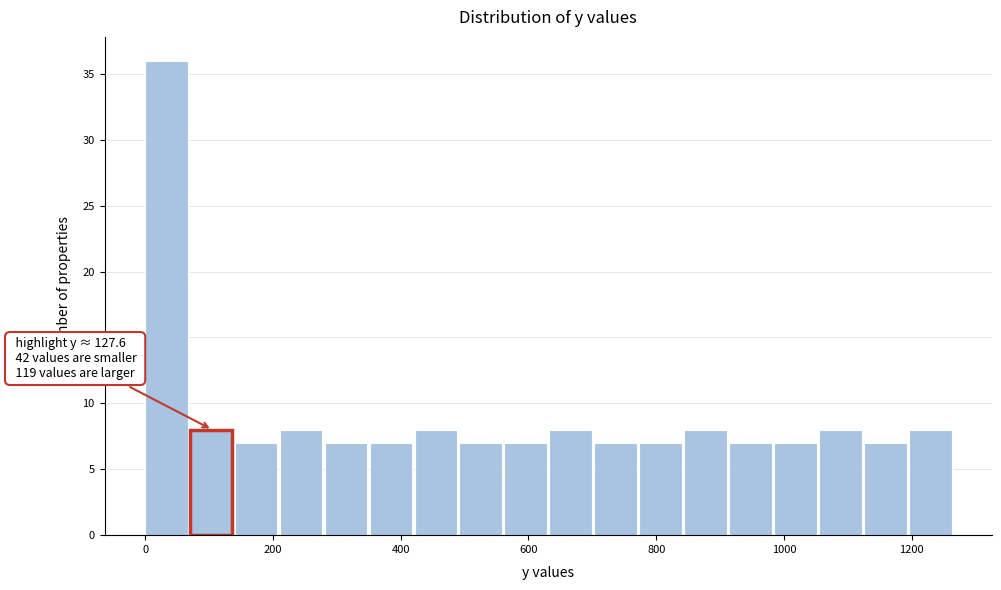

Around what value on the x-axis is the tallest bar? Give the approximate position of its centre, as read against the axis.

40